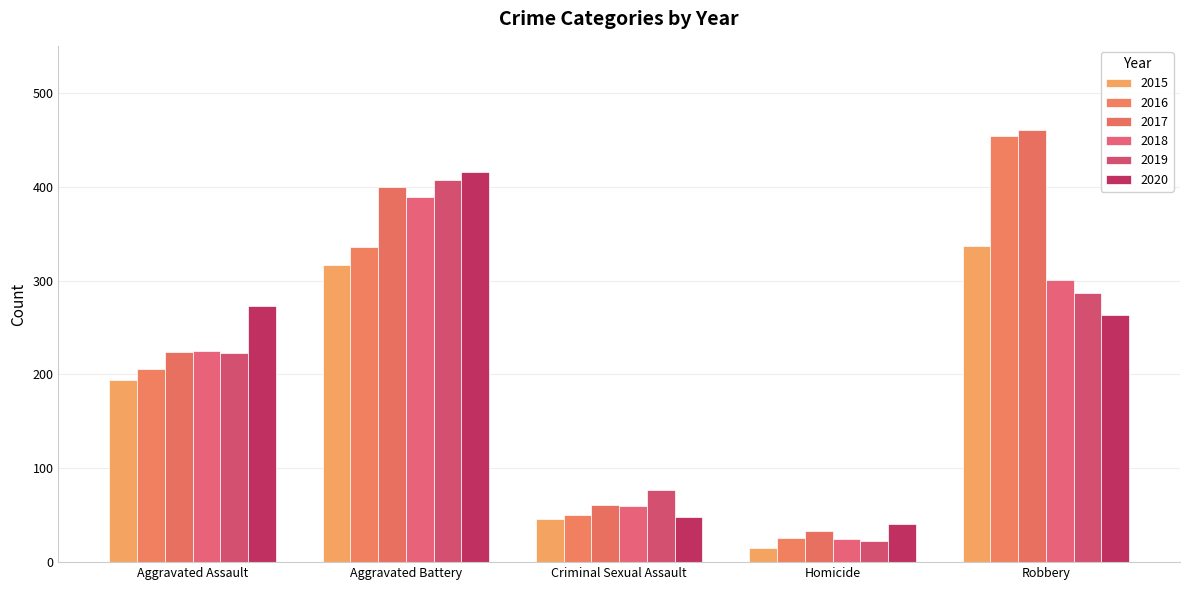

Which series has the largest total across all categories?

2017